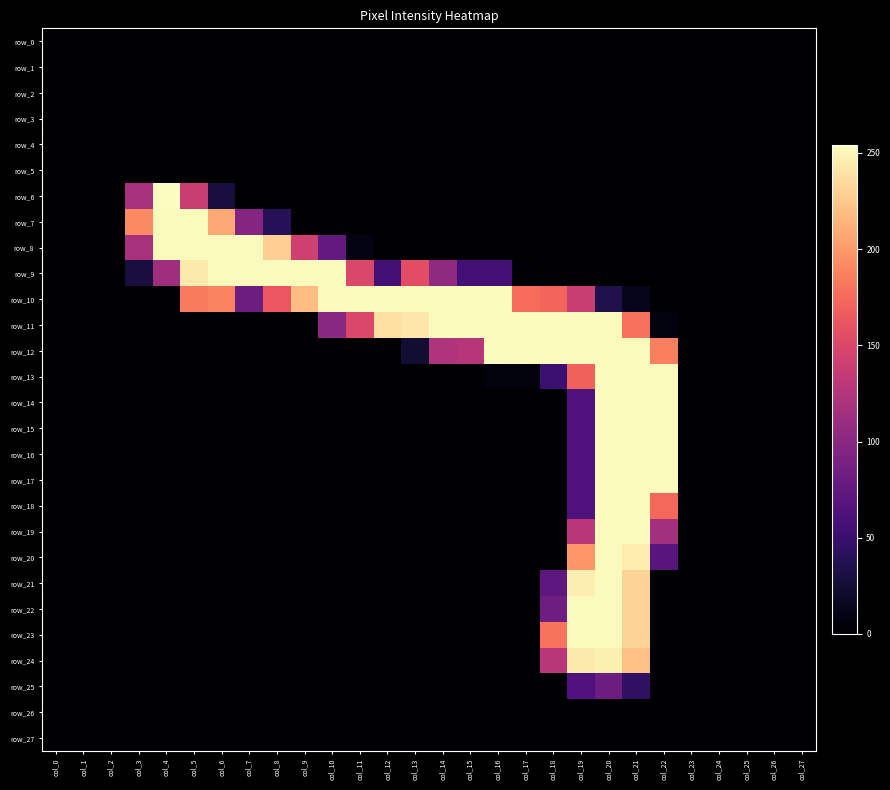

Reading left to right, transcribe all the data shown in this chart.

row_0: 0	0	0	0	0	0	0	0	0	0	0	0	0	0	0	0	0	0	0	0	0	0	0	0	0	0	0	0
row_1: 0	0	0	0	0	0	0	0	0	0	0	0	0	0	0	0	0	0	0	0	0	0	0	0	0	0	0	0
row_2: 0	0	0	0	0	0	0	0	0	0	0	0	0	0	0	0	0	0	0	0	0	0	0	0	0	0	0	0
row_3: 0	0	0	0	0	0	0	0	0	0	0	0	0	0	0	0	0	0	0	0	0	0	0	0	0	0	0	0
row_4: 0	0	0	0	0	0	0	0	0	0	0	0	0	0	0	0	0	0	0	0	0	0	0	0	0	0	0	0
row_5: 0	0	0	0	0	0	0	0	0	0	0	0	0	0	0	0	0	0	0	0	0	0	0	0	0	0	0	0
row_6: 0	0	0	118	254	138	29	0	0	0	0	0	0	0	0	0	0	0	0	0	0	0	0	0	0	0	0	0
row_7: 0	0	0	192	253	253	208	97	39	0	0	0	0	0	0	0	0	0	0	0	0	0	0	0	0	0	0	0
row_8: 0	0	0	118	253	253	253	253	229	142	76	8	0	0	0	0	0	0	0	0	0	0	0	0	0	0	0	0
row_9: 0	0	0	29	114	244	253	253	253	253	253	150	56	156	104	56	56	3	0	0	0	0	0	0	0	0	0	0
row_10: 0	0	0	0	0	184	189	82	163	219	252	253	253	253	253	253	253	176	172	138	35	13	0	0	0	0	0	0
row_11: 0	0	0	0	0	0	0	0	0	0	100	150	239	242	253	253	253	253	253	253	253	178	7	0	0	0	0	0
row_12: 0	0	0	0	0	0	0	0	0	0	0	0	0	24	123	127	253	253	253	253	253	253	186	0	0	0	0	0
row_13: 0	0	0	0	0	0	0	0	0	0	0	0	0	0	0	1	6	6	51	170	253	253	253	0	0	0	0	0
row_14: 0	0	0	0	0	0	0	0	0	0	0	0	0	0	0	0	0	0	0	63	253	253	253	0	0	0	0	0
row_15: 0	0	0	0	0	0	0	0	0	0	0	0	0	0	0	0	0	0	0	63	253	253	253	0	0	0	0	0
row_16: 0	0	0	0	0	0	0	0	0	0	0	0	0	0	0	0	0	0	0	63	253	253	253	0	0	0	0	0
row_17: 0	0	0	0	0	0	0	0	0	0	0	0	0	0	0	0	0	0	0	63	253	253	253	0	0	0	0	0
row_18: 0	0	0	0	0	0	0	0	0	0	0	0	0	0	0	0	0	0	0	63	253	253	174	0	0	0	0	0
row_19: 0	0	0	0	0	0	0	0	0	0	0	0	0	0	0	0	0	0	0	129	253	253	116	0	0	0	0	0
row_20: 0	0	0	0	0	0	0	0	0	0	0	0	0	0	0	0	0	0	0	199	253	245	69	0	0	0	0	0
row_21: 0	0	0	0	0	0	0	0	0	0	0	0	0	0	0	0	0	0	72	246	253	232	0	0	0	0	0	0
row_22: 0	0	0	0	0	0	0	0	0	0	0	0	0	0	0	0	0	0	83	253	253	232	0	0	0	0	0	0
row_23: 0	0	0	0	0	0	0	0	0	0	0	0	0	0	0	0	0	0	180	253	253	232	0	0	0	0	0	0
row_24: 0	0	0	0	0	0	0	0	0	0	0	0	0	0	0	0	0	0	128	244	247	221	0	0	0	0	0	0
row_25: 0	0	0	0	0	0	0	0	0	0	0	0	0	0	0	0	0	0	0	63	82	44	0	0	0	0	0	0
row_26: 0	0	0	0	0	0	0	0	0	0	0	0	0	0	0	0	0	0	0	0	0	0	0	0	0	0	0	0
row_27: 0	0	0	0	0	0	0	0	0	0	0	0	0	0	0	0	0	0	0	0	0	0	0	0	0	0	0	0